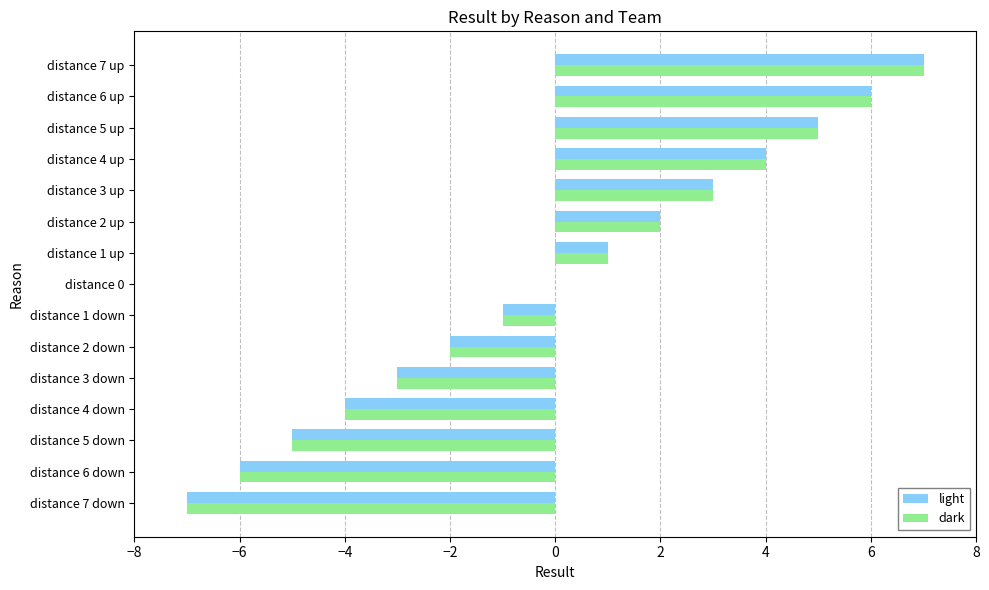

The value of dark at distance 3 up is 5. True or false?

False